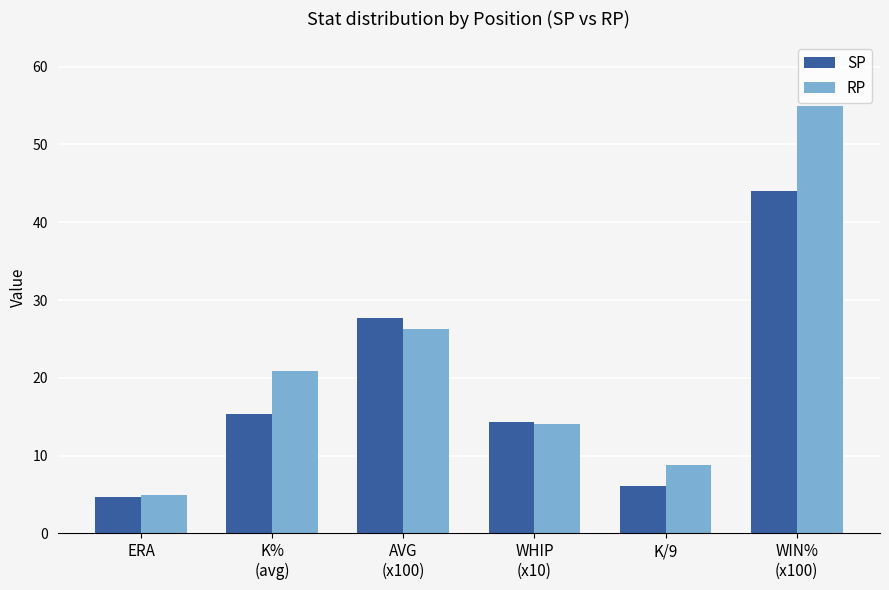

The value of SP at AVG
(x100) is 36.5. True or false?

False